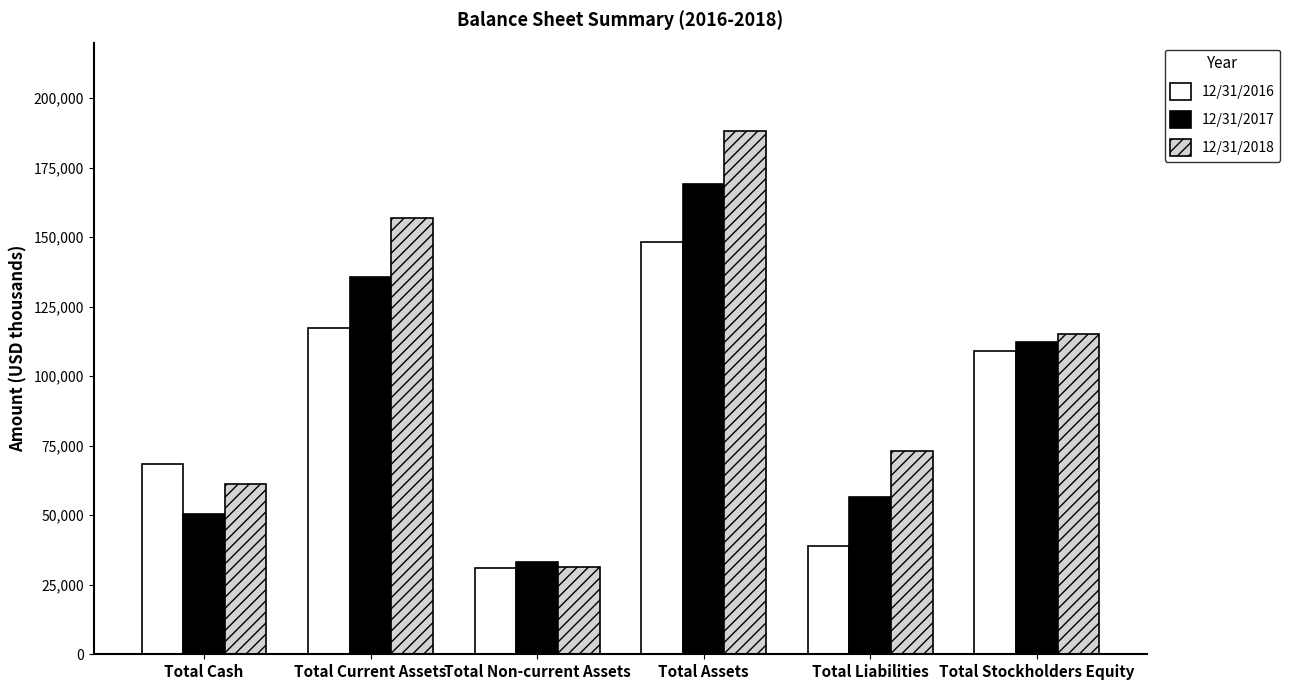

Reading left to right, extract all data points from this chart.

12/31/2016: Total Cash=68291	Total Current Assets=117303	Total Non-current Assets=30906	Total Assets=148209	Total Liabilities=39103	Total Stockholders Equity=109106
12/31/2017: Total Cash=50458	Total Current Assets=135827	Total Non-current Assets=33229	Total Assets=169056	Total Liabilities=56599	Total Stockholders Equity=112457
12/31/2018: Total Cash=61104	Total Current Assets=156916	Total Non-current Assets=31383	Total Assets=188299	Total Liabilities=73012	Total Stockholders Equity=115287